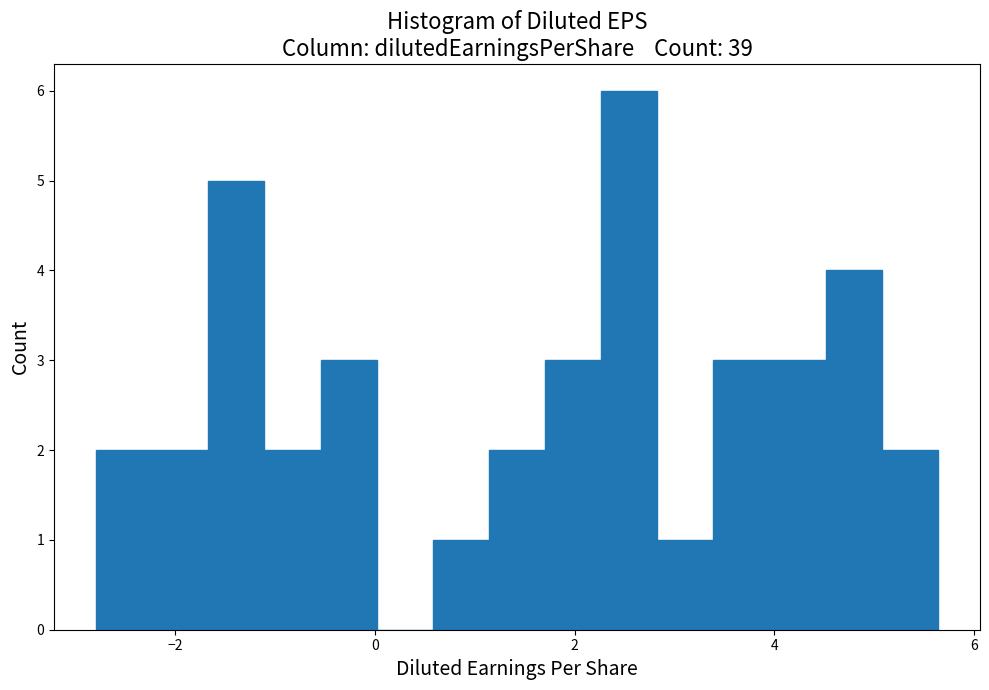

Around what value on the x-axis is the tallest bar? Give the approximate position of its centre, as read against the axis.

2.6